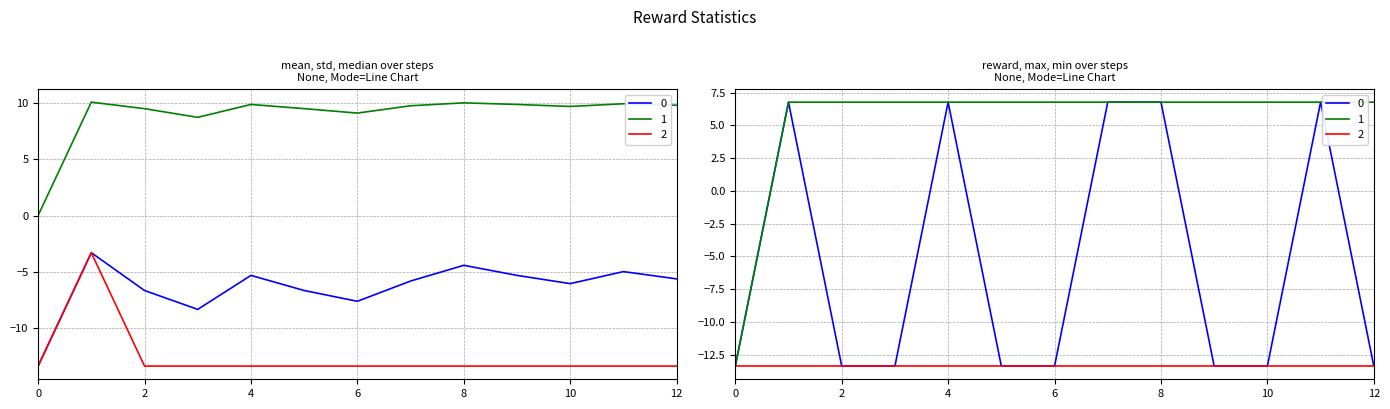

The value of mean at 20 is -3.8. True or false?

True